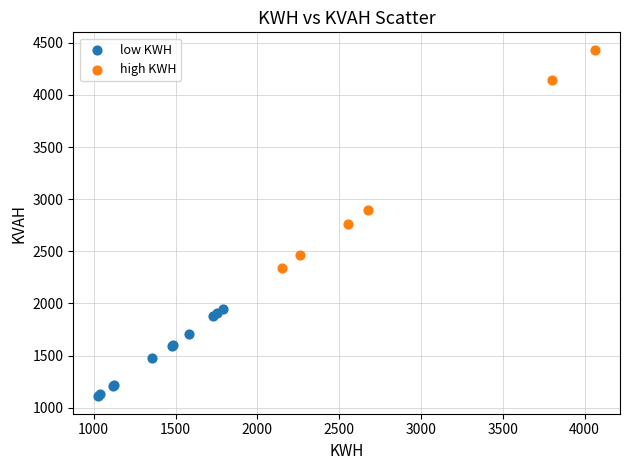

Which series has the largest Y range (max minus min)?

high KWH